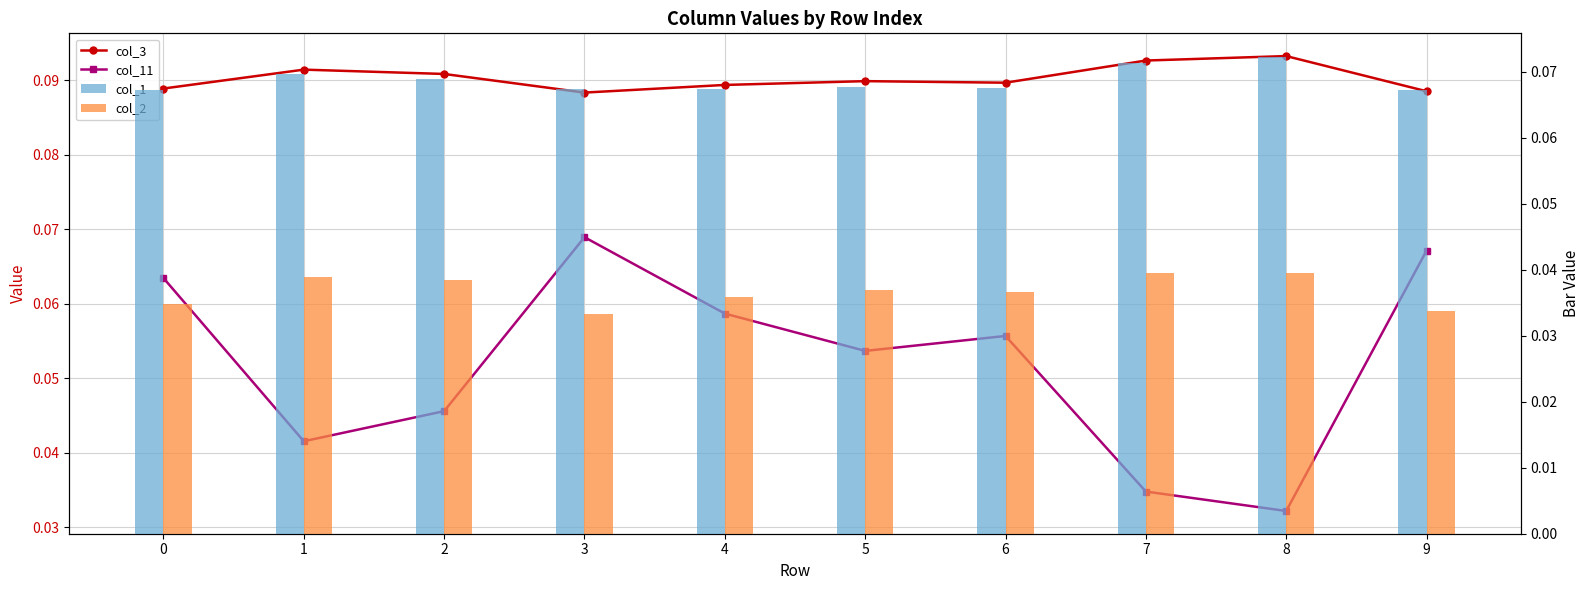

List the series in order of their overall mean, highest first.

col_3, col_1, col_11, col_2